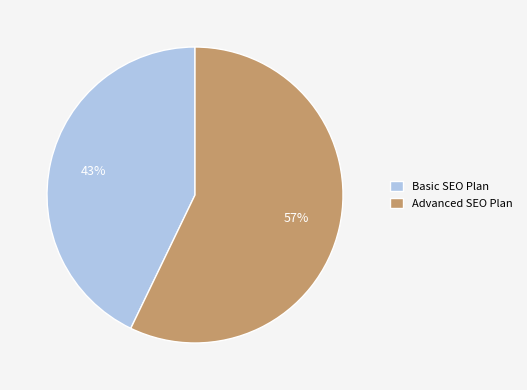

Count the number of slices in the pie.

2